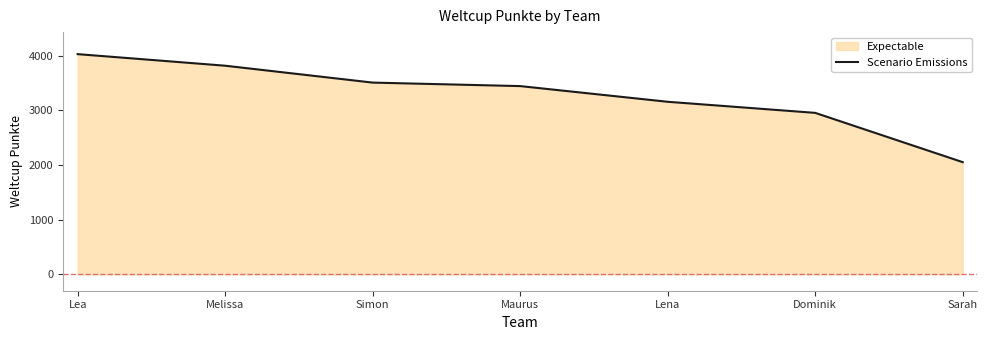

True or false: the data shows 2053 at Sarah.

True